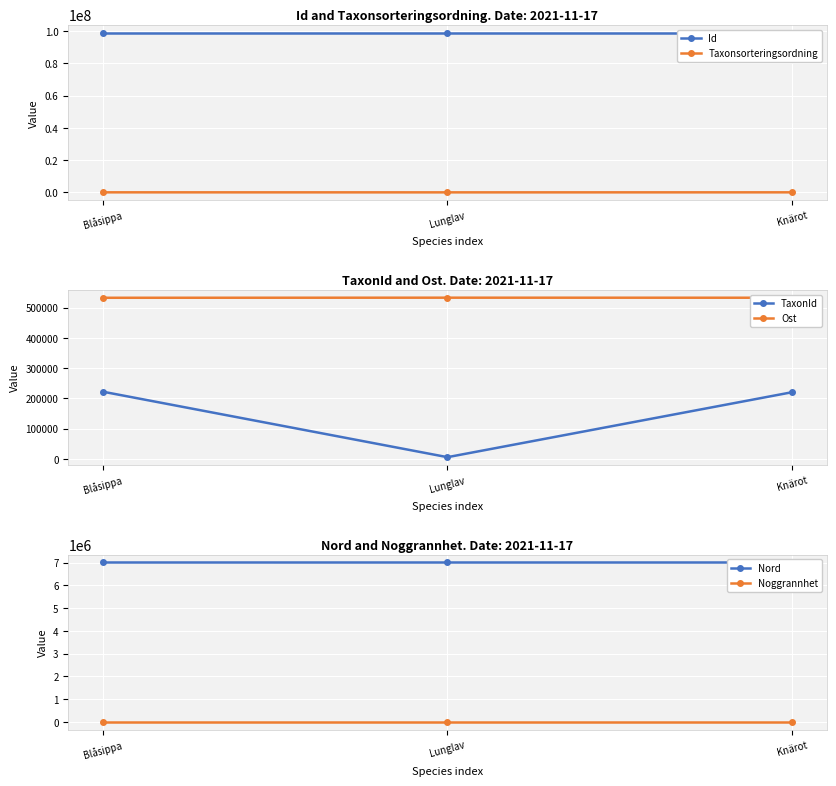

Reading left to right, transcribe all the data shown in this chart.

Id: 98822618.0	98822620.0	98822619.0
Taxonsorteringsordning: 98520.0	78569.0	96334.0
TaxonId: 222498.0	6458.0	220787.0
Ost: 532191.4	532501.8	532323.3
Nord: 7007477.7	7007260.1	7007393.7
Noggrannhet: 25.0	25.0	25.0